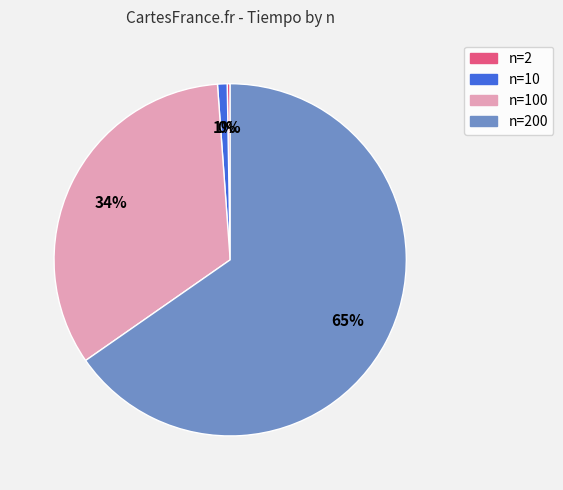

Is there any slice that represents more than half of the pie?

Yes